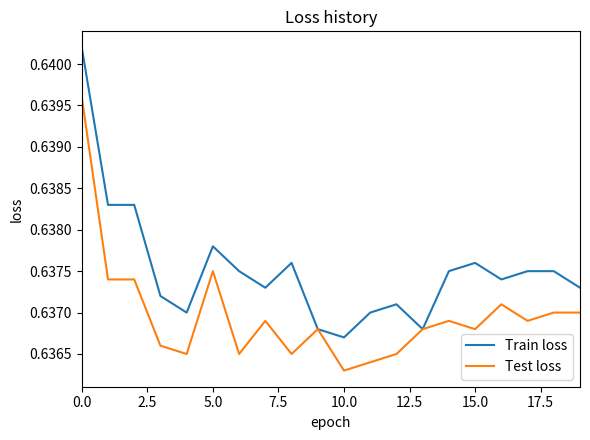

Which series has the largest total across all categories?

Train loss